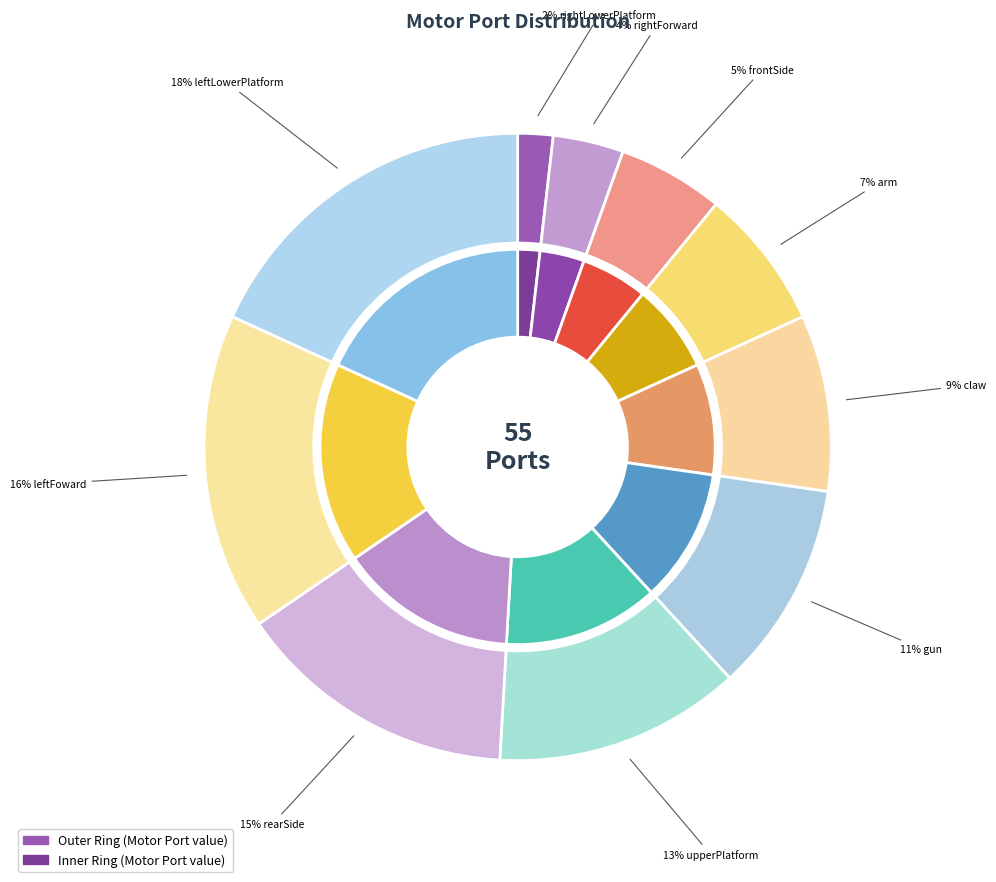

What portion of the pie excludes leftLowerPlatformMotor?

81.8%